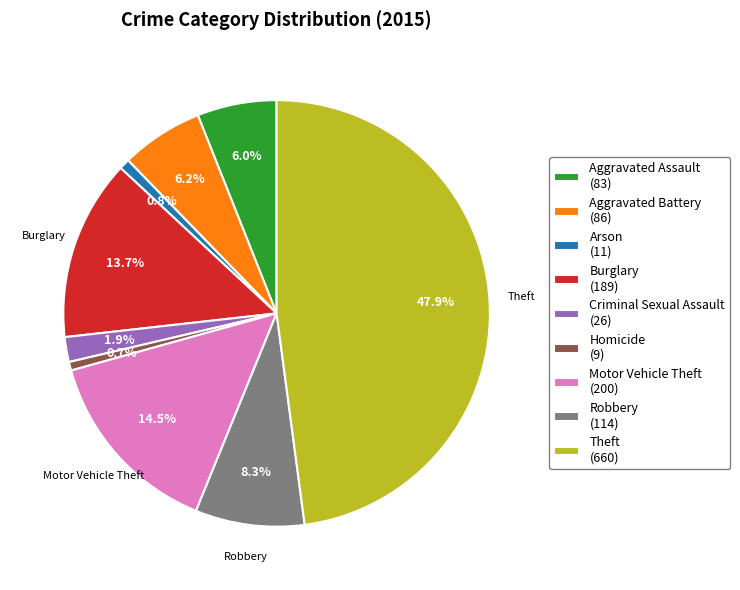

Which has a higher value, Robbery (114) or Burglary (189)?

Burglary (189)